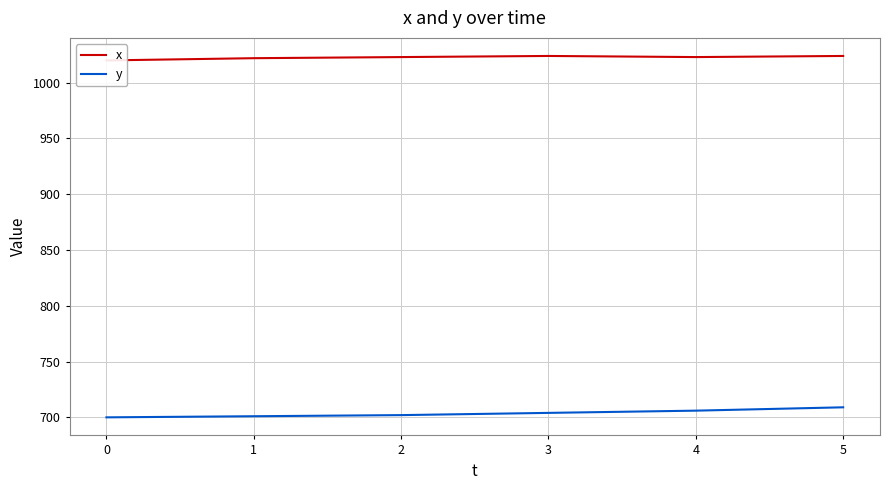

How many categories are shown in the chart?

6